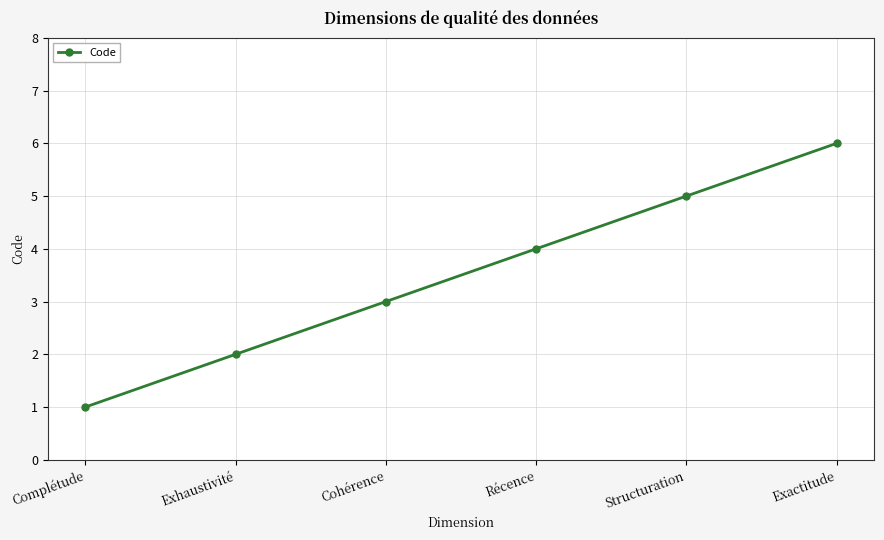

Which category has the lowest value across all series?

Complétude